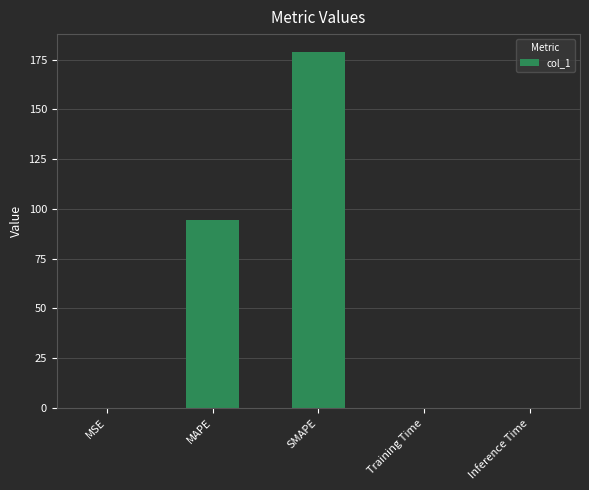

Which label corresponds to the largest value in the chart?

SMAPE